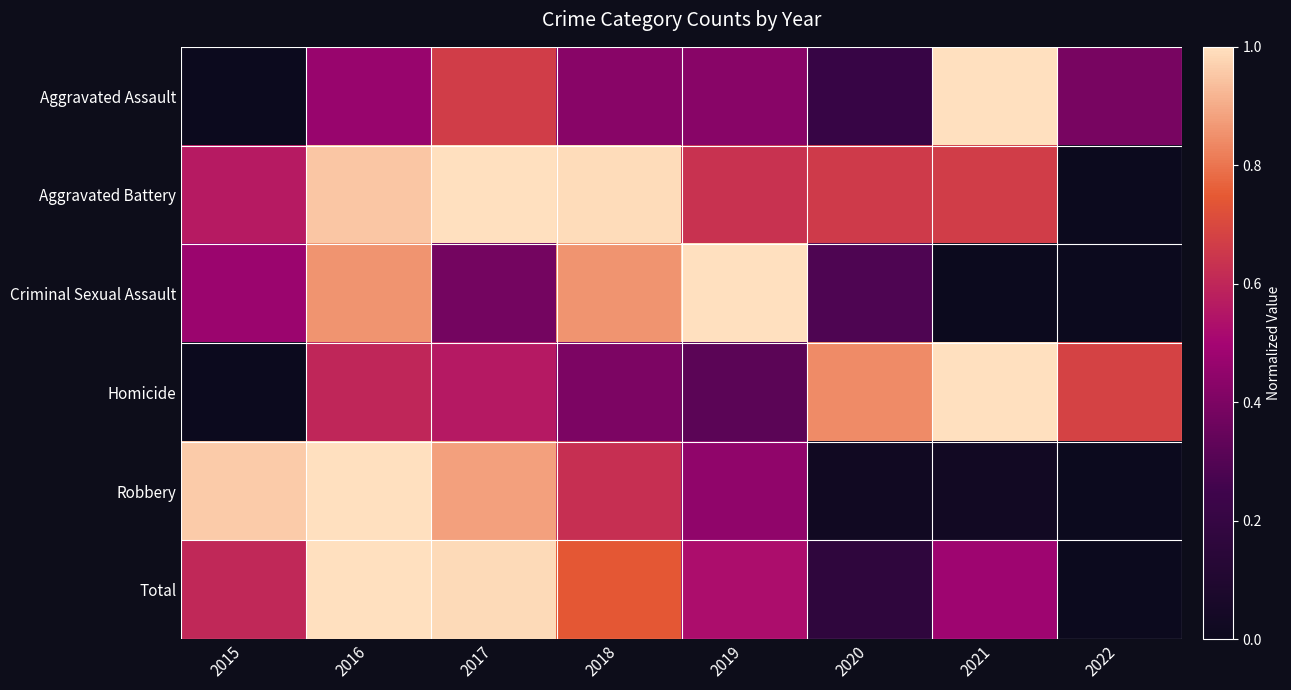

Reading left to right, extract all data points from this chart.

Aggravated Assault: 2015=0.0	2016=0.5	2017=0.7	2018=0.4	2019=0.4	2020=0.2	2021=1.0	2022=0.4
Aggravated Battery: 2015=0.6	2016=0.9	2017=1.0	2018=1.0	2019=0.6	2020=0.7	2021=0.7	2022=0.0
Criminal Sexual Assault: 2015=0.5	2016=0.9	2017=0.4	2018=0.9	2019=1.0	2020=0.3	2021=0.0	2022=0.0
Homicide: 2015=0.0	2016=0.6	2017=0.6	2018=0.4	2019=0.3	2020=0.8	2021=1.0	2022=0.7
Robbery: 2015=1.0	2016=1.0	2017=0.9	2018=0.6	2019=0.4	2020=0.0	2021=0.0	2022=0.0
Total: 2015=0.6	2016=1.0	2017=1.0	2018=0.7	2019=0.5	2020=0.2	2021=0.5	2022=0.0